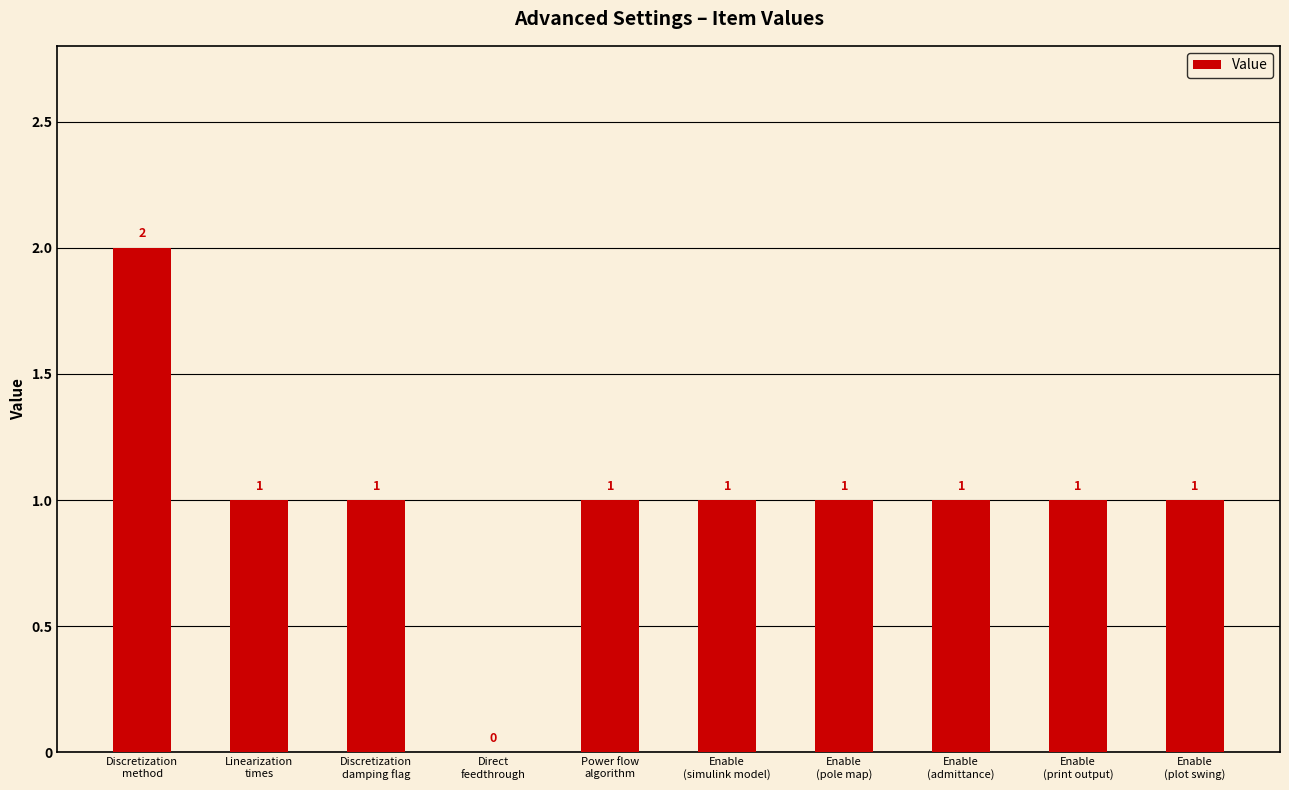

Are the bars horizontal?

No